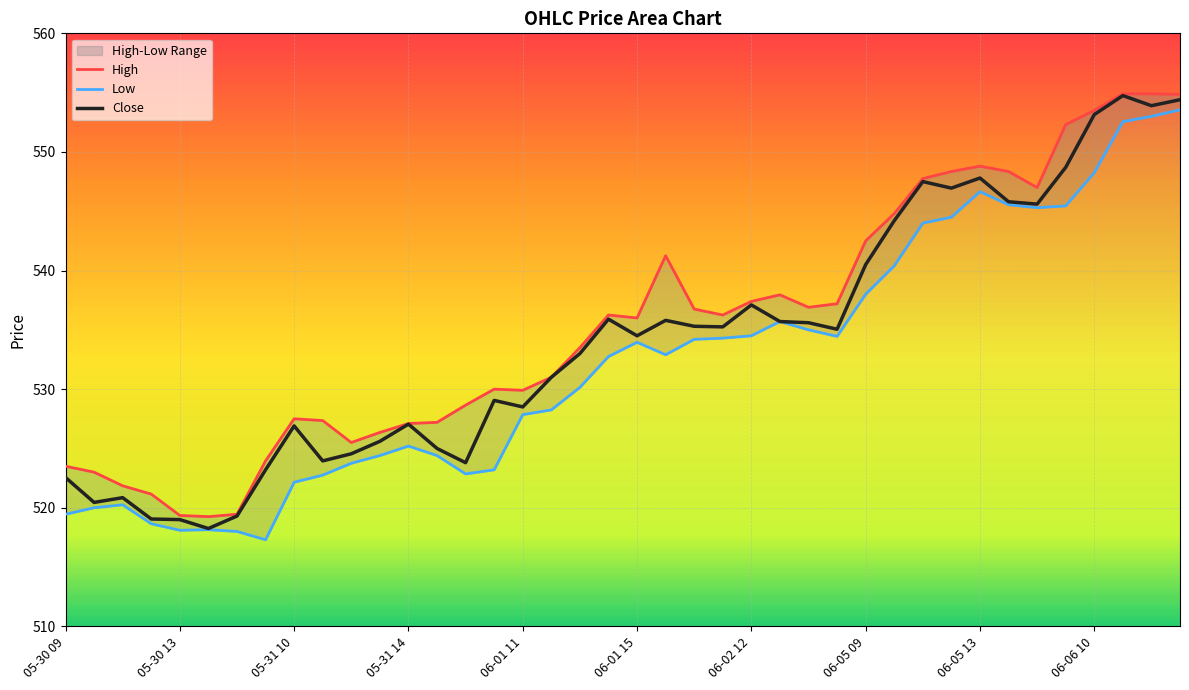

Where does the High series first go above 536?

06-01 14